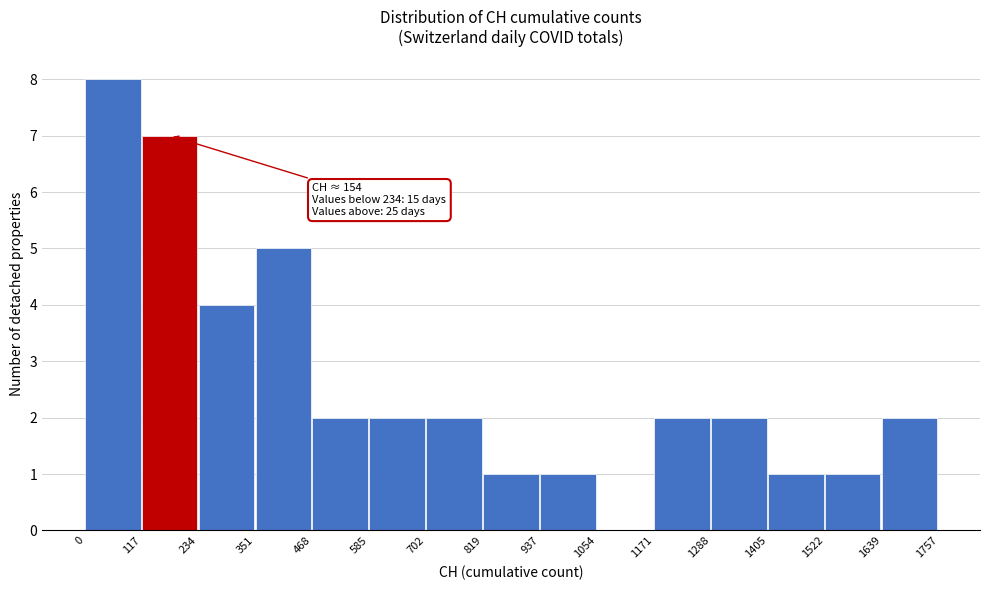

Which range on the x-axis has the tallest bar?

0 to 117